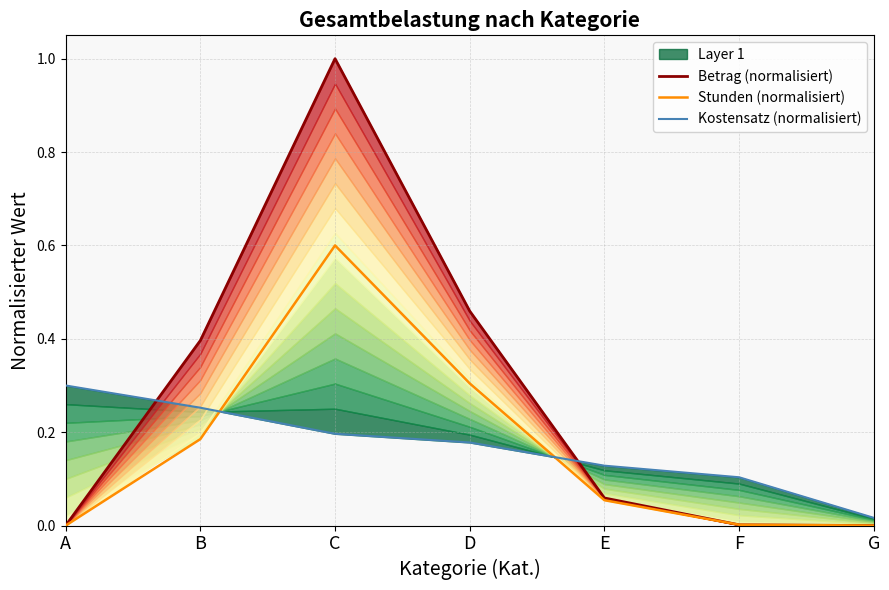

What is the value of the Betrag (normalisiert) point at the 3rd from the left?

1.0